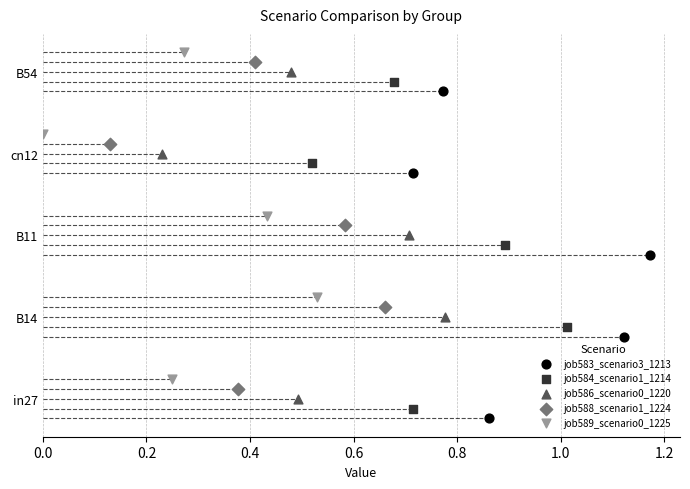

What are all the series names shown in the legend?

job583_scenario3_1213, job584_scenario1_1214, job586_scenario0_1220, job588_scenario1_1224, job589_scenario0_1225